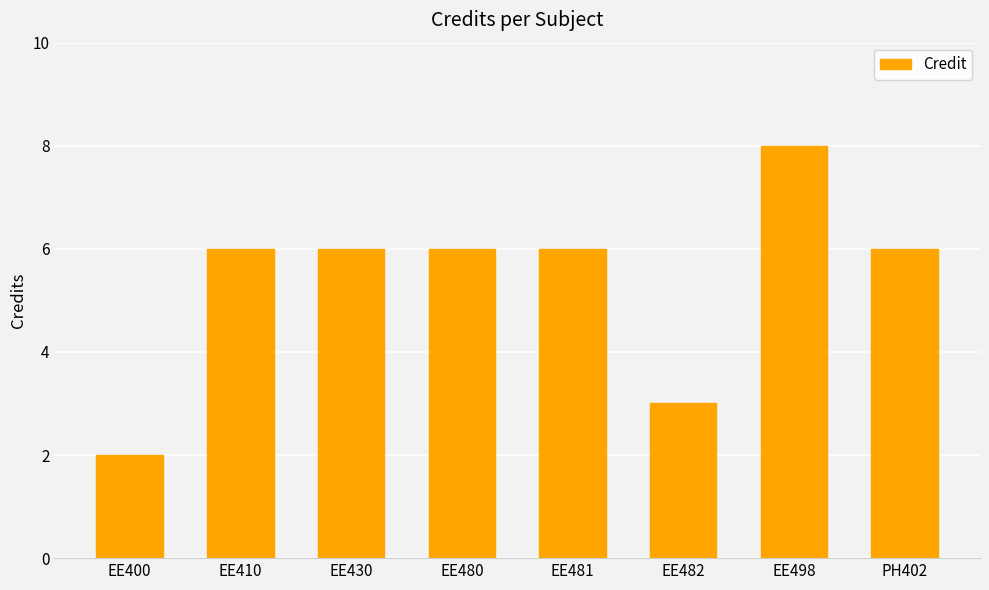

How many bars are there in total?

8